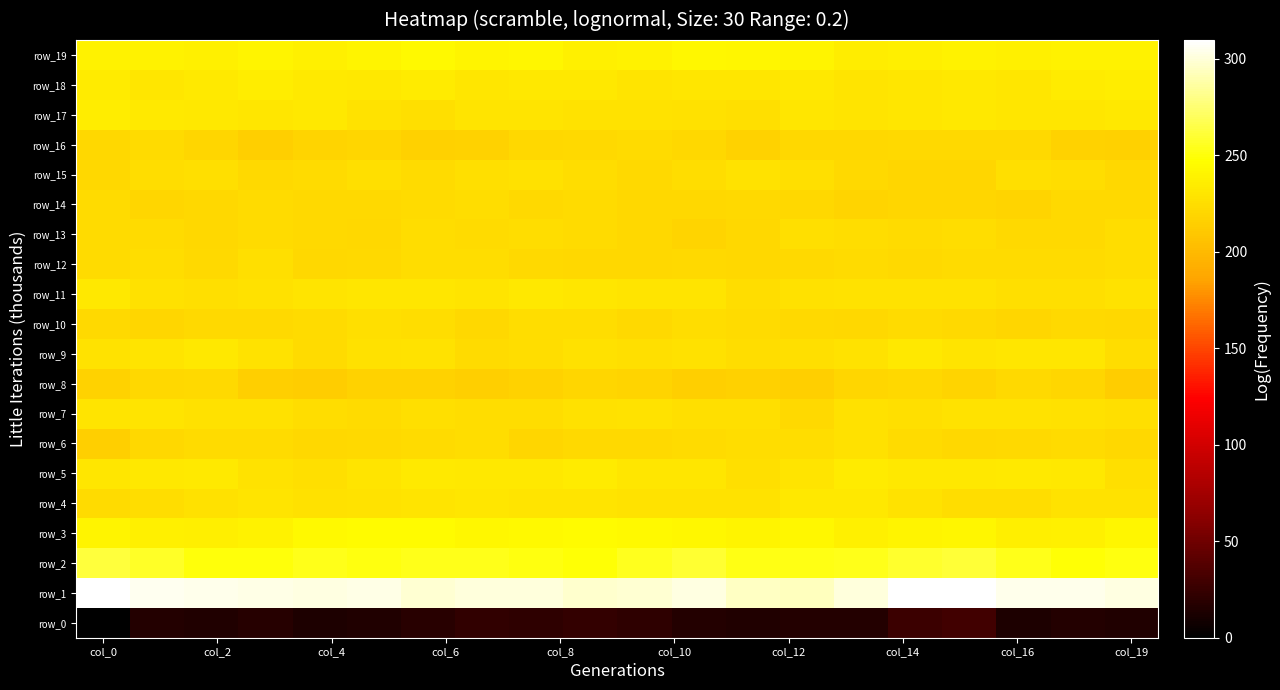

Which series has the largest range (max minus min)?

row_0